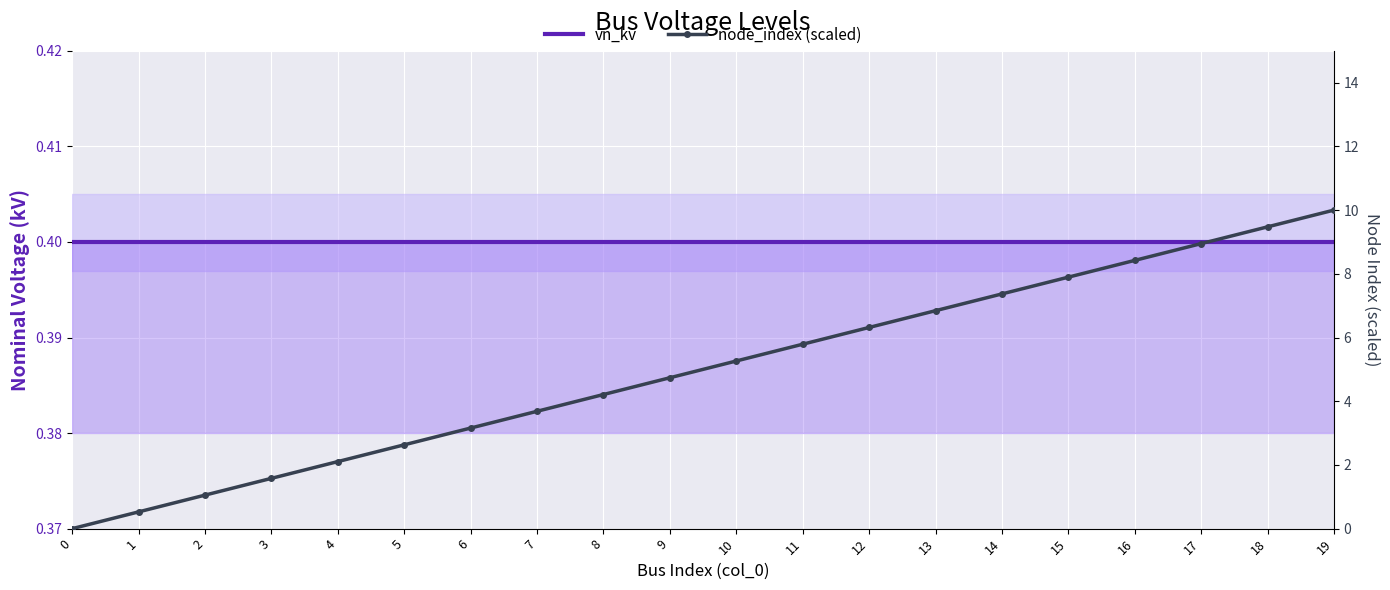

True or false: vn_kv and node_index (scaled) intersect in this chart.

True